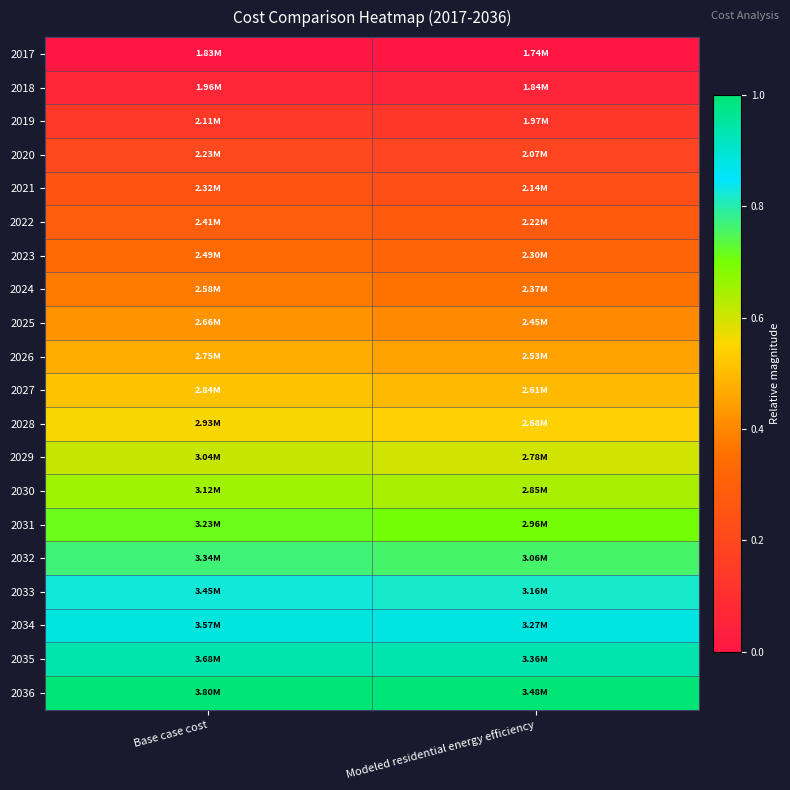

How many categories are shown in the chart?

2